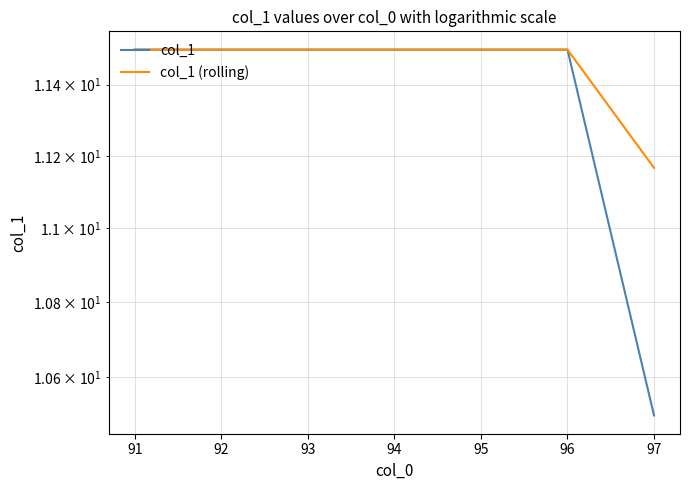

What is the sum of the col_1 values at 94 and 95?

23.0